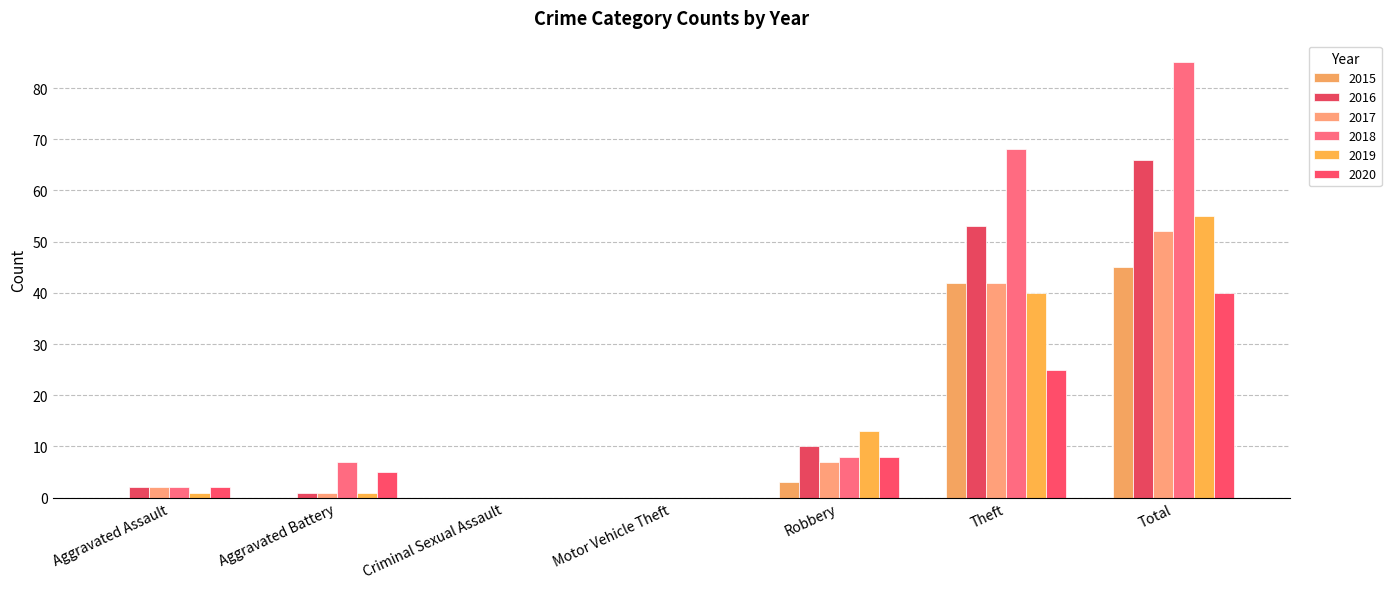

At which category does the chart reach its peak across all series?

Total